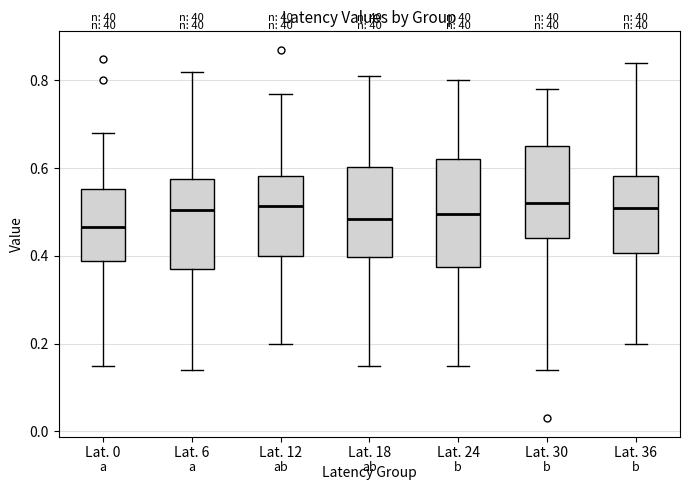

Comparing the boxes themselves (not the whiskers), which one is the tallest?

Lat. 24